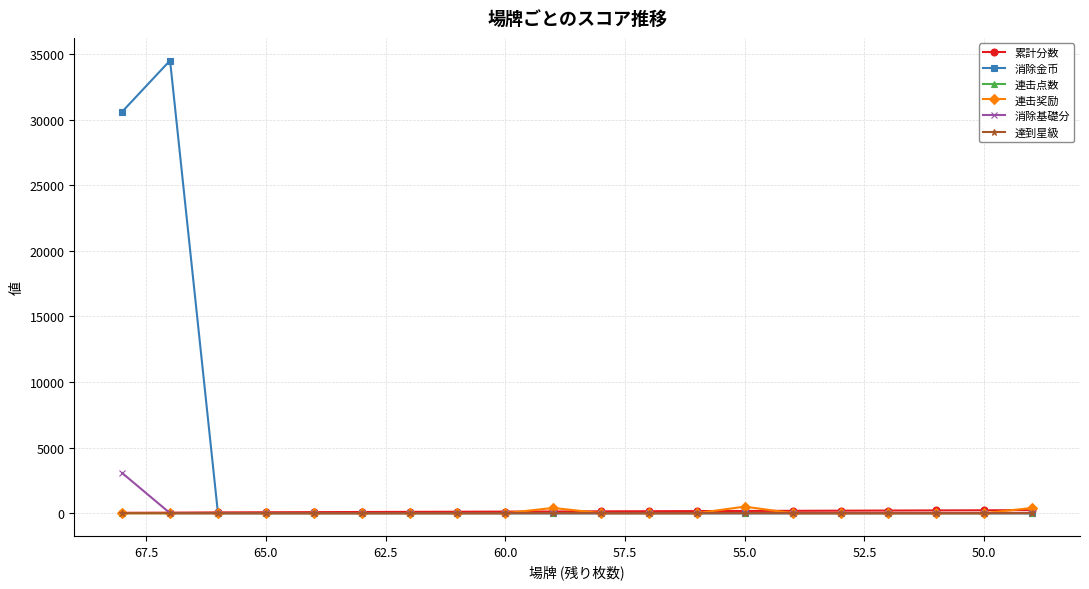

At how many categories does at least one series exceed 31819?

1